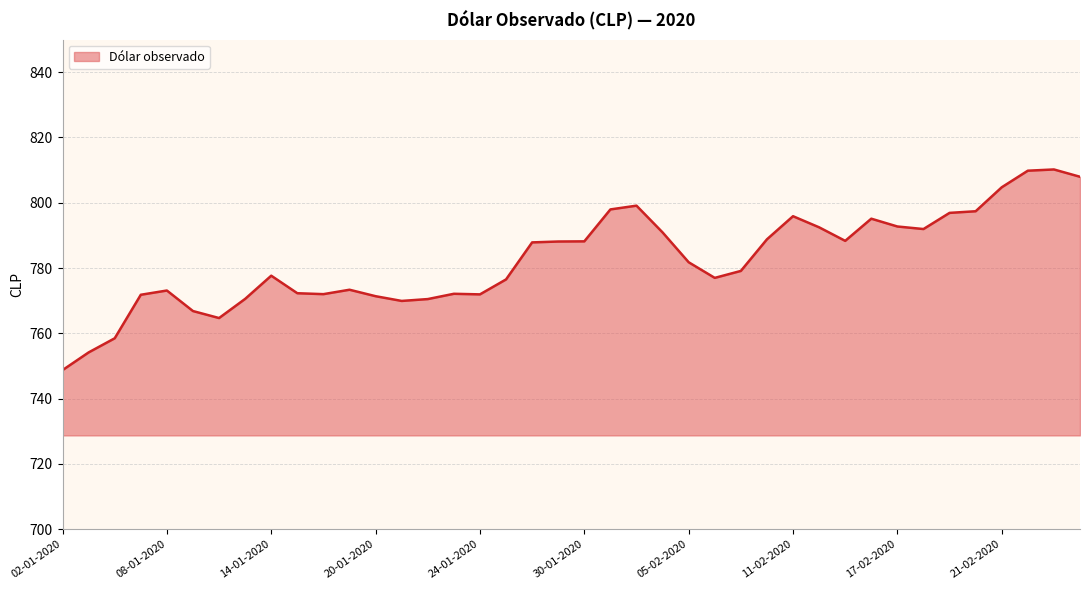

Count the number of categories in the chart.

40